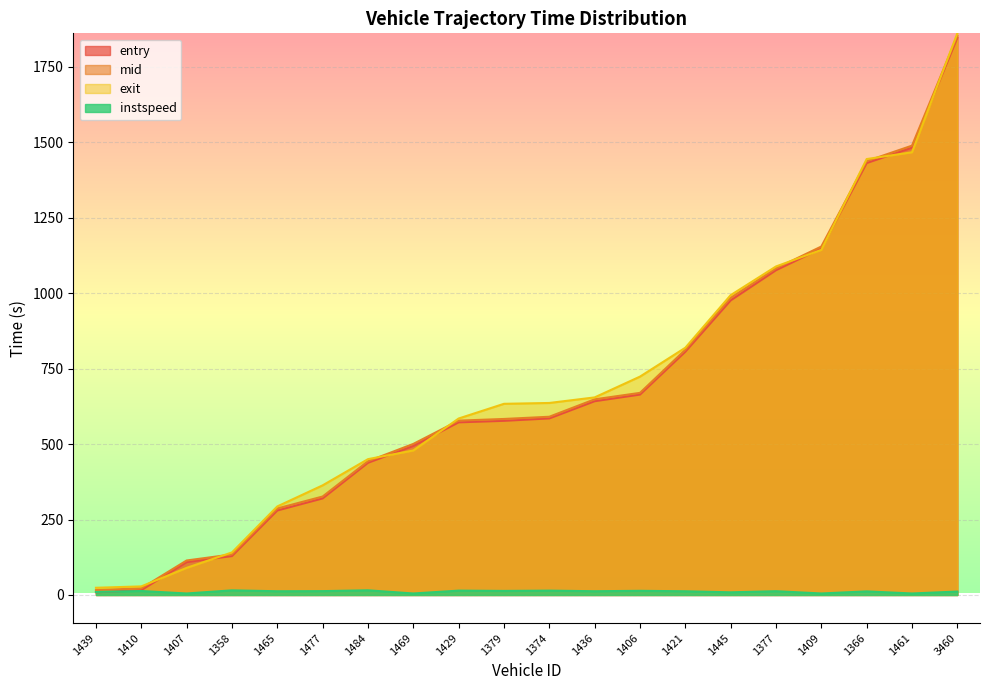

What is the spread (max minus min) of values at 1465?

281.0